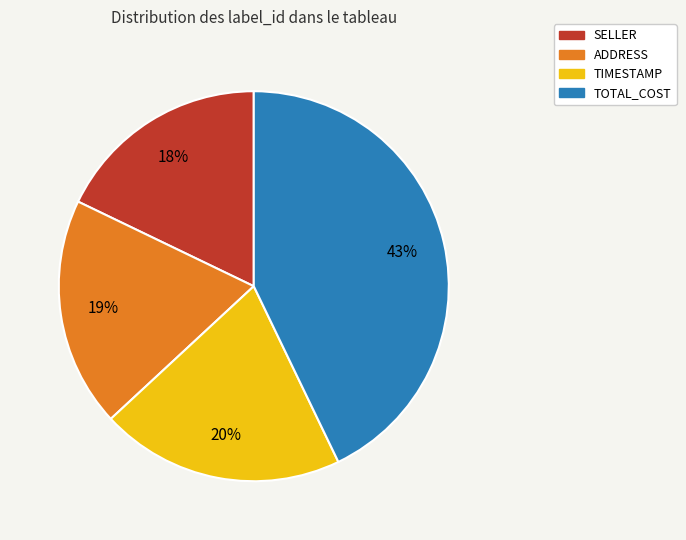

Between SELLER and TOTAL_COST, which is larger?

TOTAL_COST